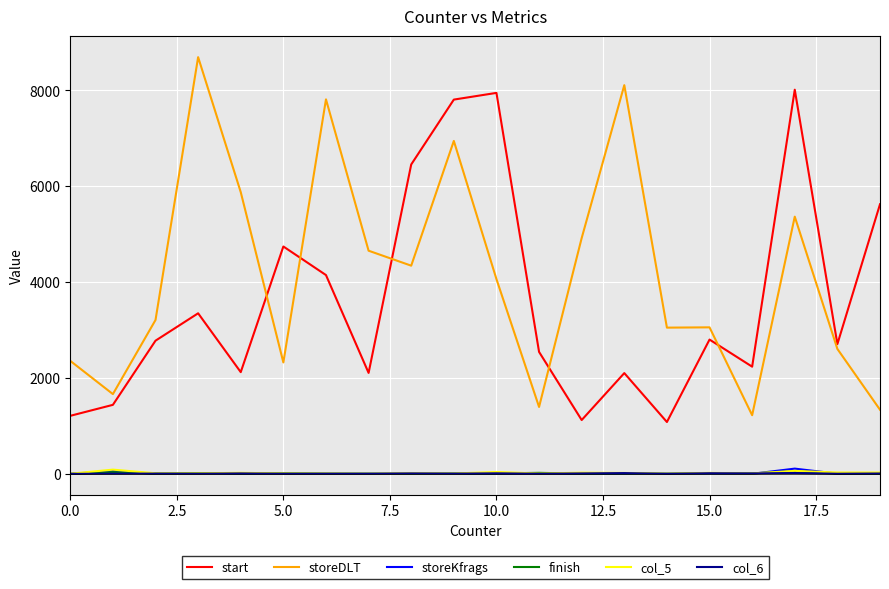

What are all the series names shown in the legend?

start, storeDLT, storeKfrags, finish, col_5, col_6